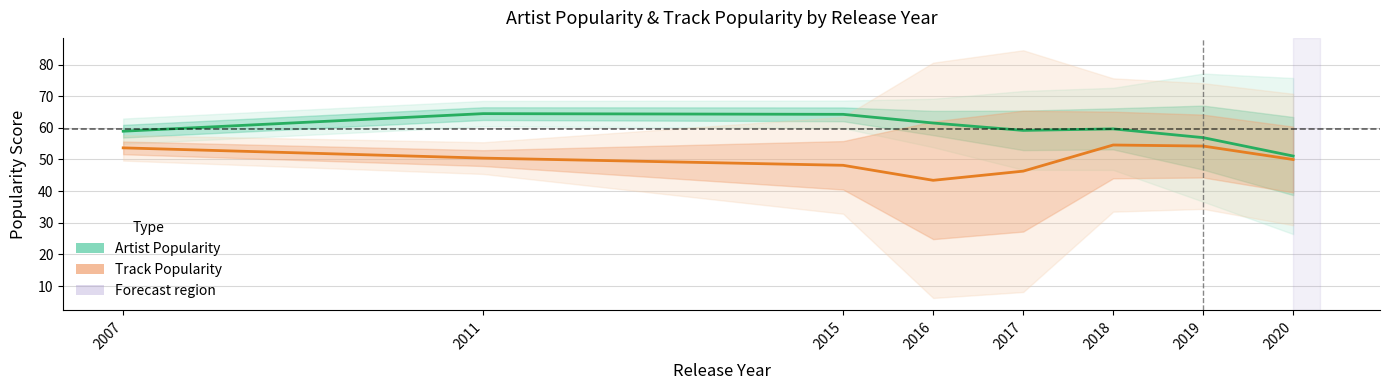

Rank the series at 2016 from lowest to highest value.

Track Popularity, Artist Popularity